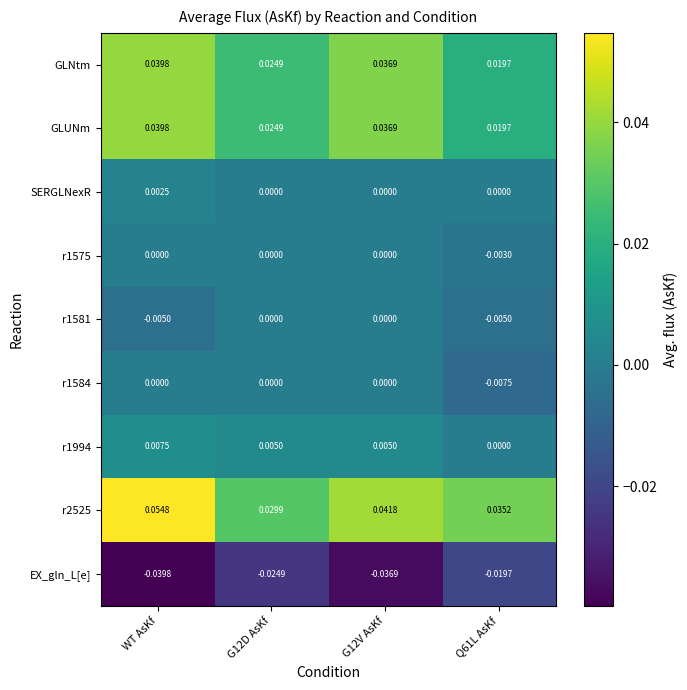

At which category is the sum across all series the highest?

WT AsKf